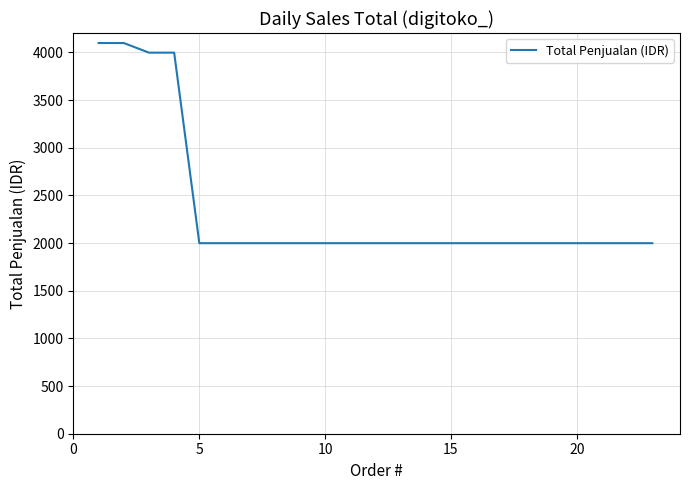

What is the minimum value shown in the chart?

1999